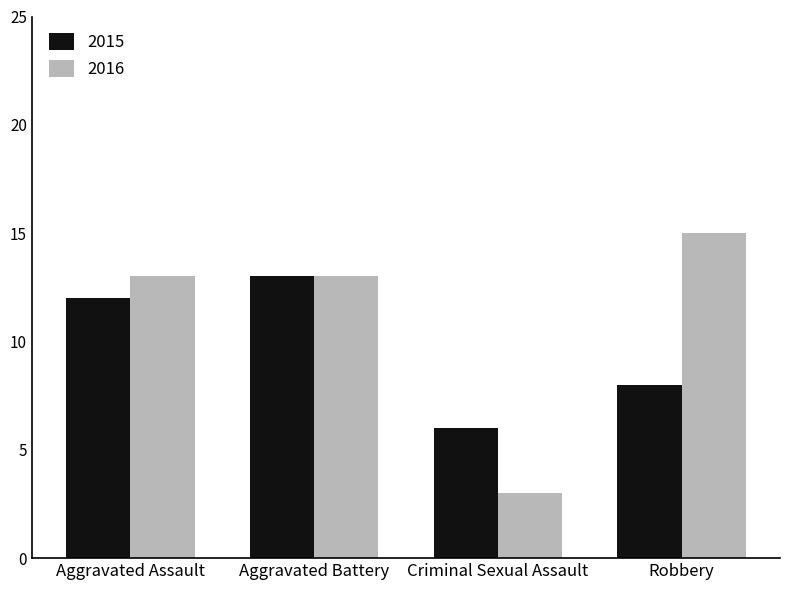

What is the total value across all series at Aggravated Assault?

25